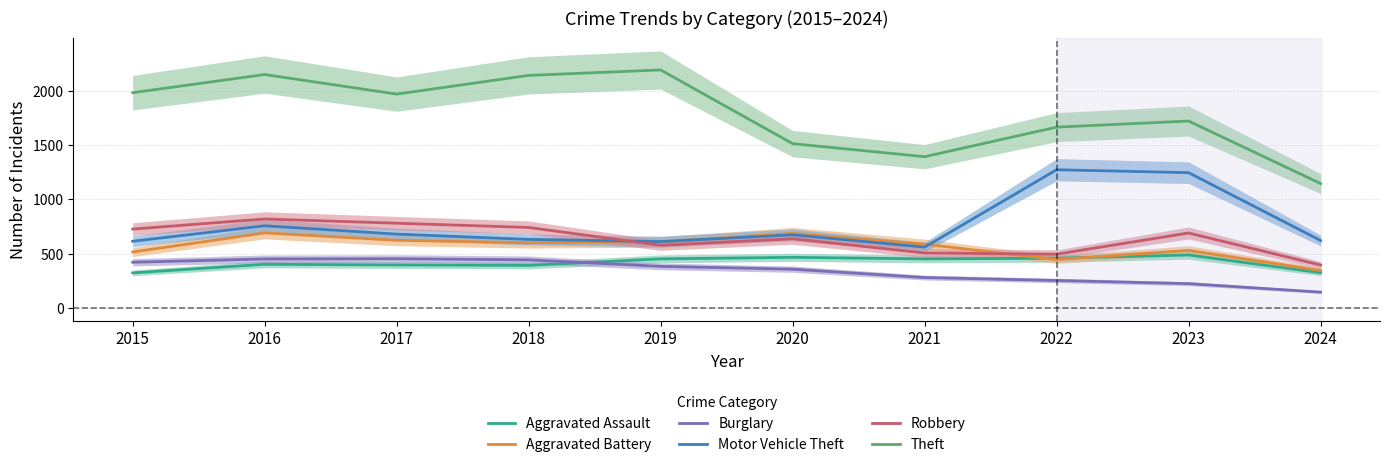

What is the value of the Aggravated Assault point at the 8th from the left?

458